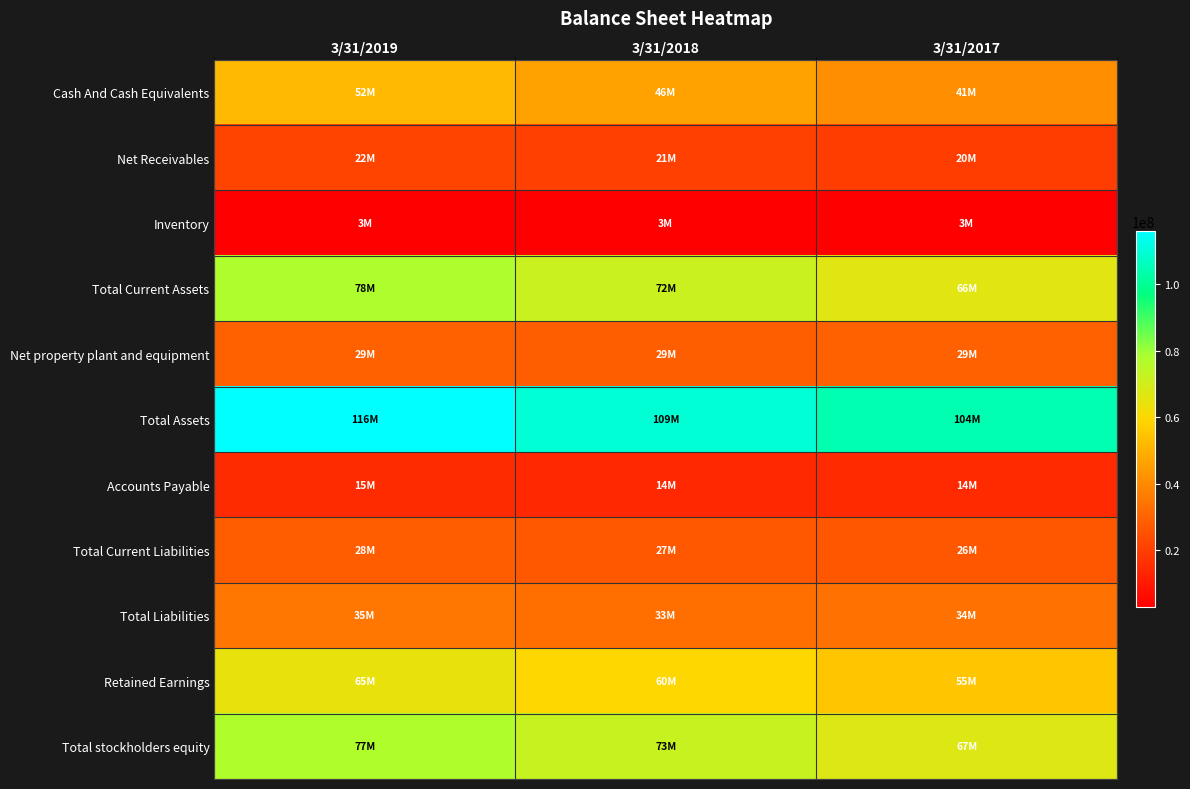

What is the total value across all series at 3/31/2018?

486383000